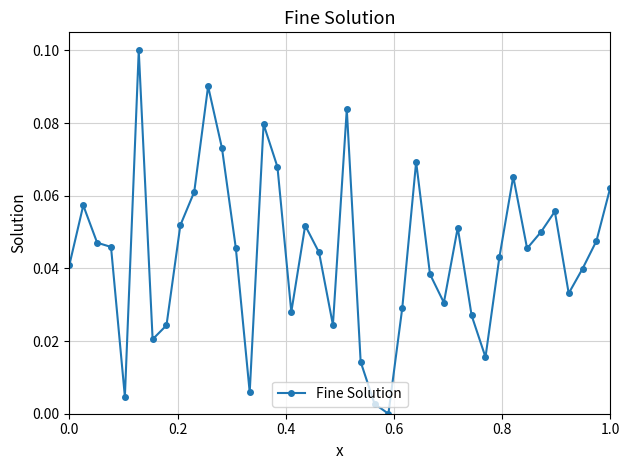

True or false: the data has more than 0 interior local peaks.

True